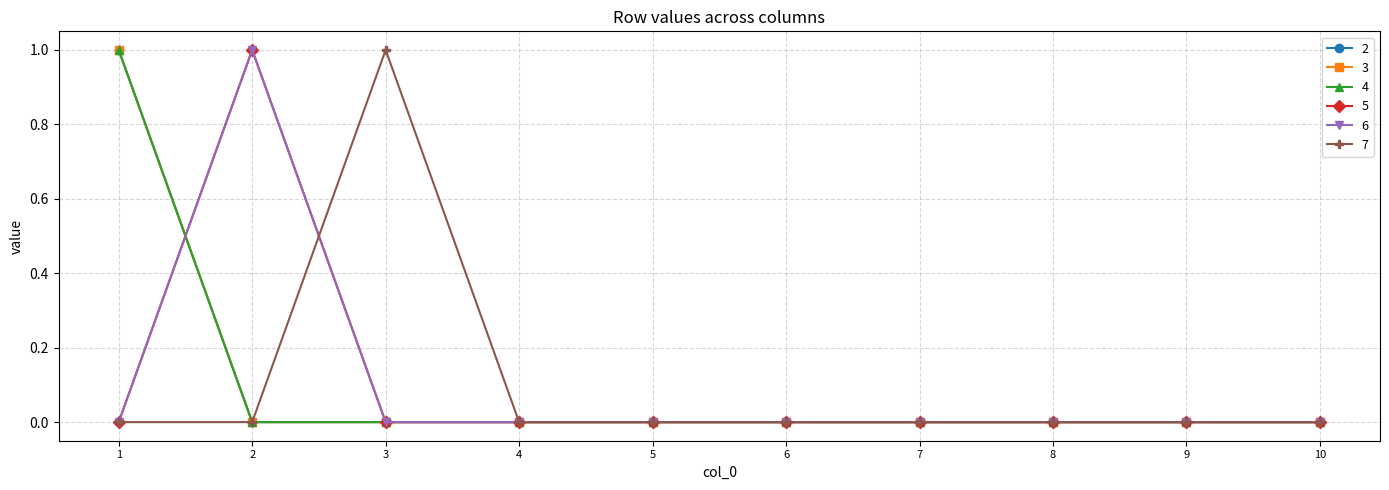

Is this an area chart (filled region under the line)?

No